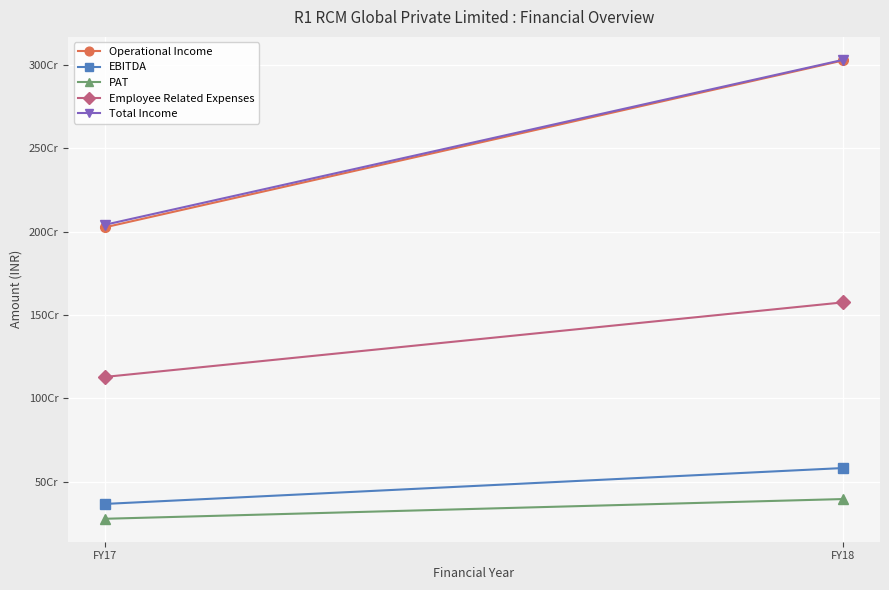

What is the average value of the PAT series?

335605527